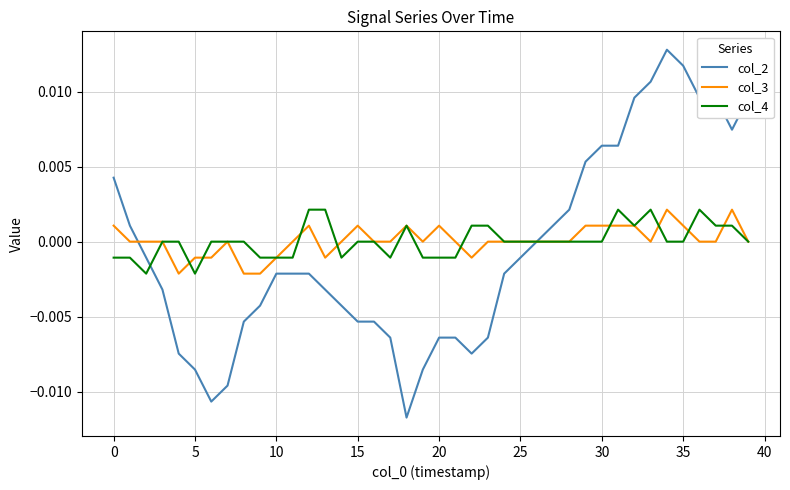

Which series has the largest range (max minus min)?

col_2